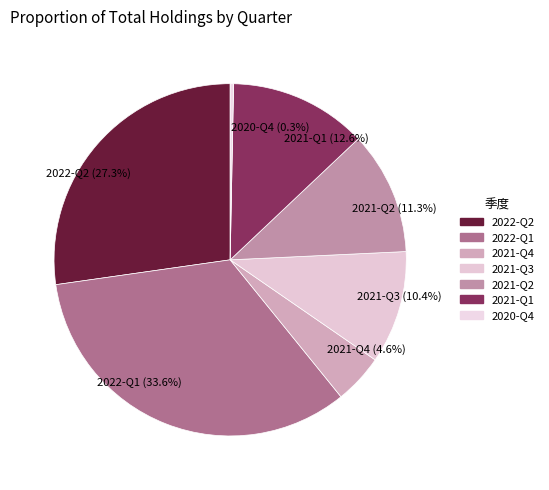

To the nearest percent, what is the difference between the largest and smallest slice percentages?

33%